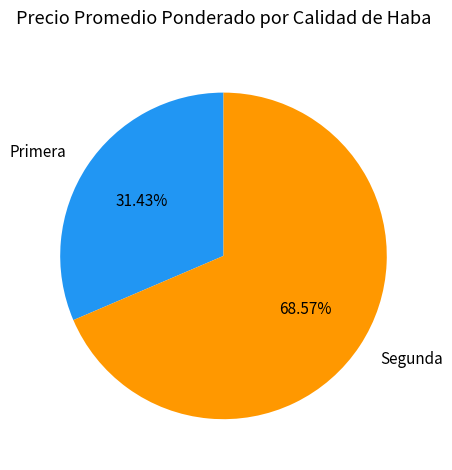

Does any single category account for the majority?

Yes